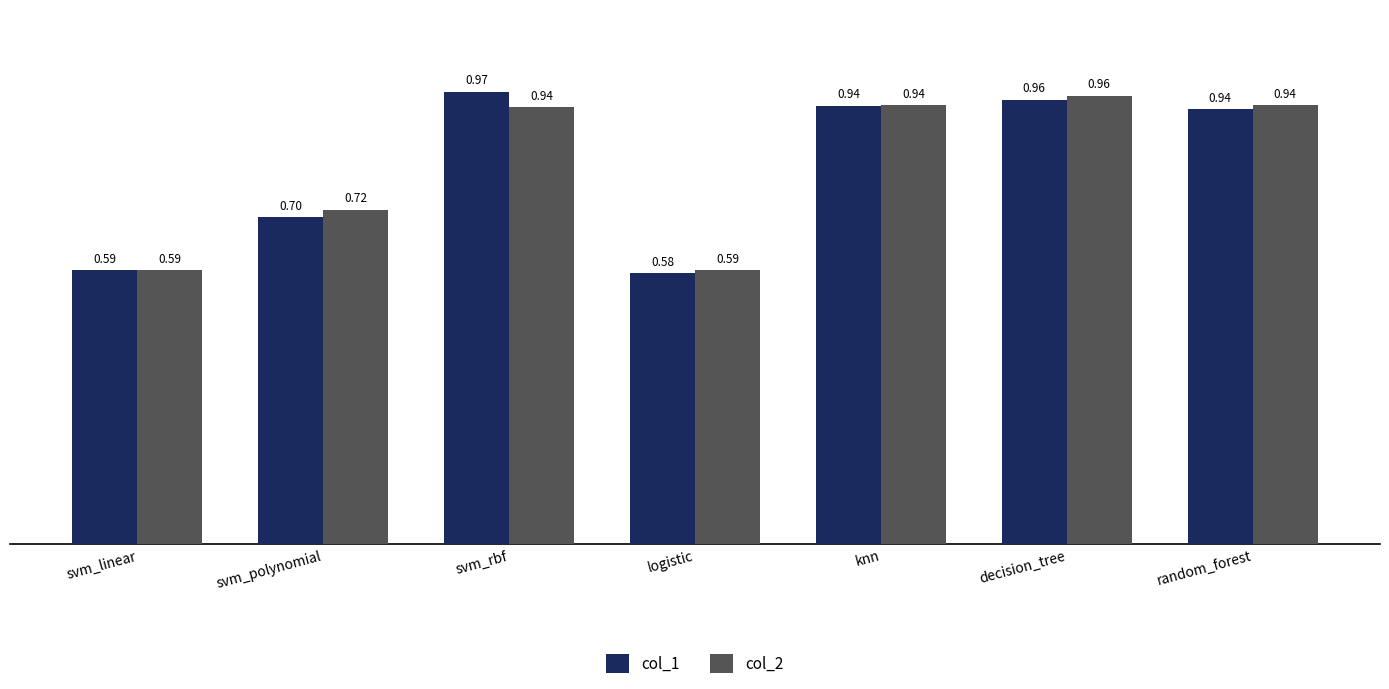

What are all the series names shown in the legend?

col_1, col_2